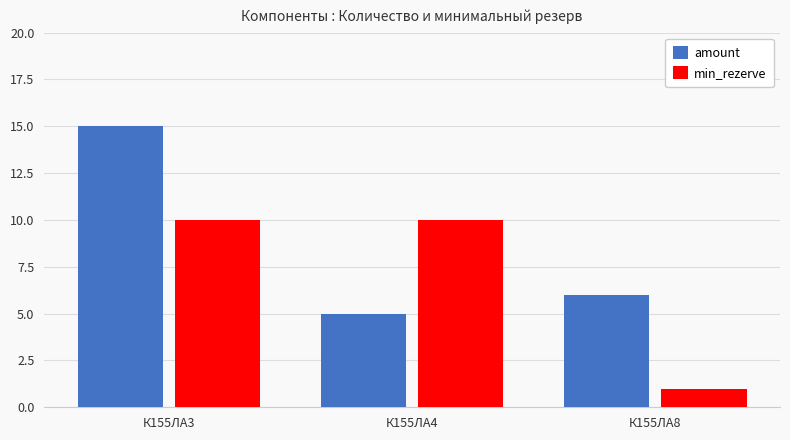

Between К155ЛА3 and К155ЛА4, which series saw the biggest shift?

amount